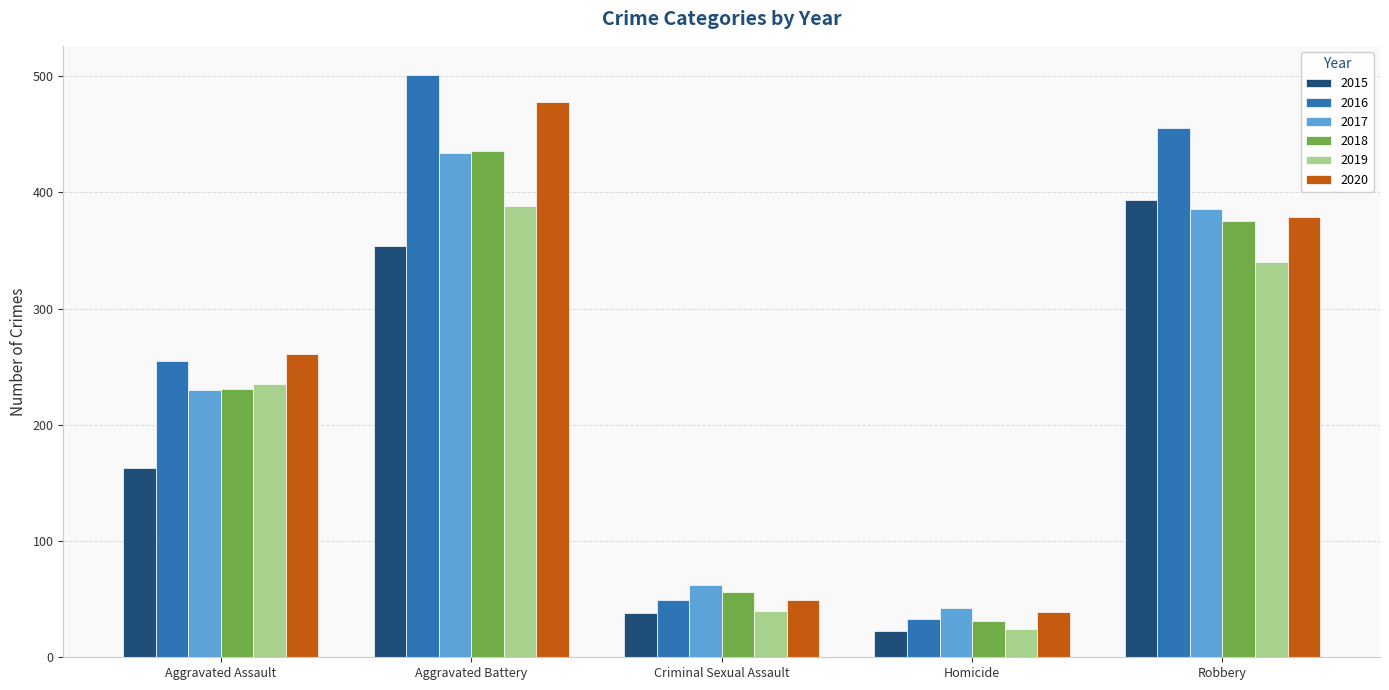

Reading left to right, transcribe all the data shown in this chart.

2015: Aggravated Assault=163	Aggravated Battery=354	Criminal Sexual Assault=38	Homicide=23	Robbery=393
2016: Aggravated Assault=255	Aggravated Battery=501	Criminal Sexual Assault=49	Homicide=33	Robbery=455
2017: Aggravated Assault=230	Aggravated Battery=434	Criminal Sexual Assault=62	Homicide=42	Robbery=386
2018: Aggravated Assault=231	Aggravated Battery=436	Criminal Sexual Assault=56	Homicide=31	Robbery=375
2019: Aggravated Assault=235	Aggravated Battery=388	Criminal Sexual Assault=40	Homicide=24	Robbery=340
2020: Aggravated Assault=261	Aggravated Battery=478	Criminal Sexual Assault=49	Homicide=39	Robbery=379